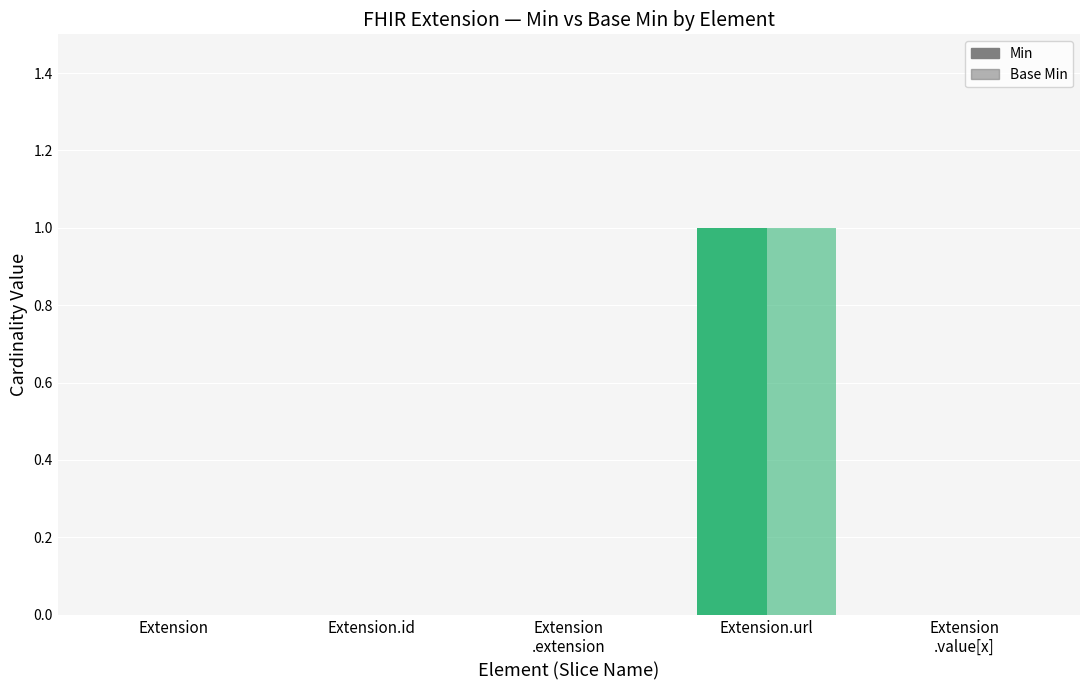

How many categories are shown in the chart?

5